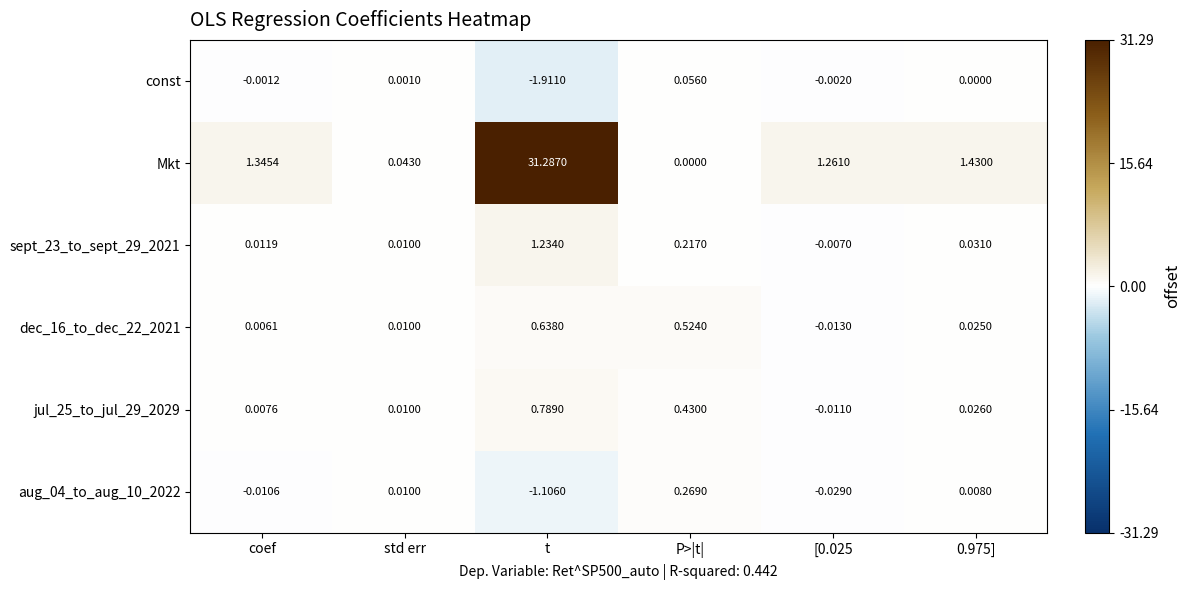

Which series has the widest spread of values?

Mkt